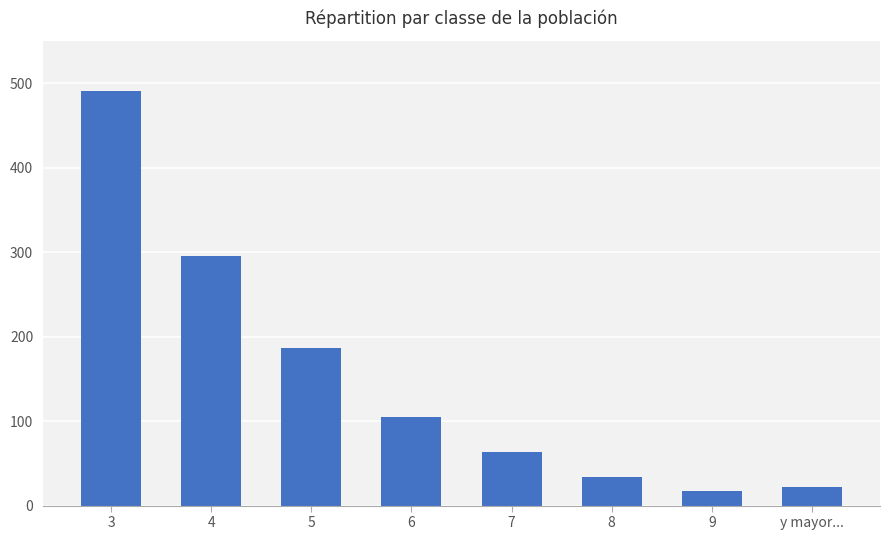

What is the difference between the values at 3 and 9?

474